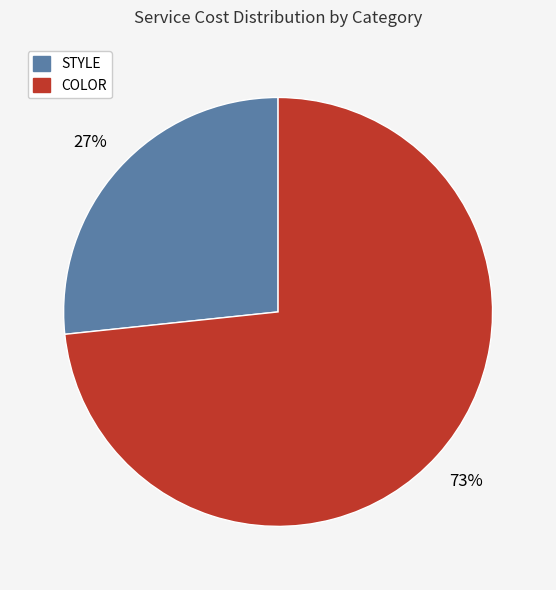

To the nearest percent, what is the average slice percentage?

50%